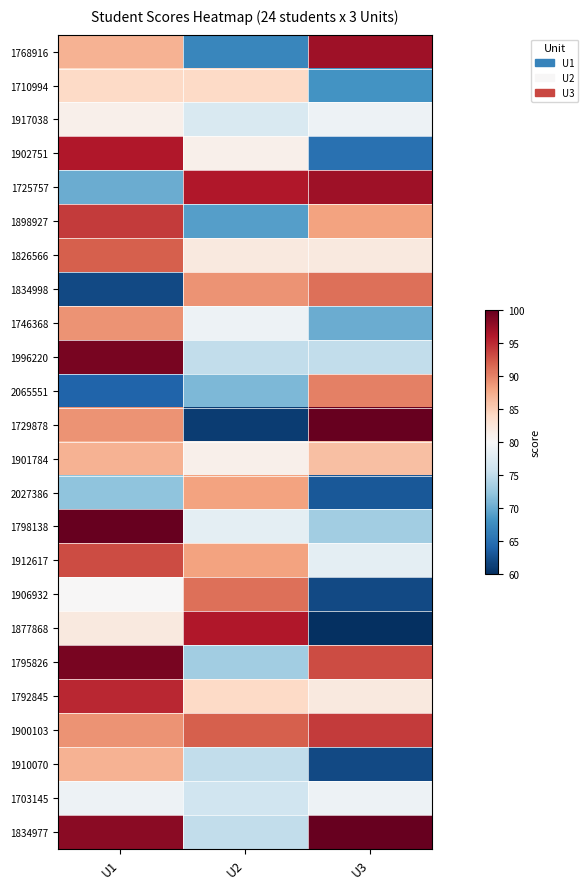

Reading left to right, list all the values displayed in this chart.

1768916: U1=87	U2=67	U3=97
1710994: U1=84	U2=84	U3=68
1917038: U1=81	U2=77	U3=79
1902751: U1=96	U2=81	U3=65
1725757: U1=70	U2=96	U3=97
1898927: U1=94	U2=69	U3=88
1826566: U1=92	U2=82	U3=82
1834998: U1=62	U2=89	U3=91
1746368: U1=89	U2=79	U3=70
1996220: U1=99	U2=75	U3=75
2065551: U1=64	U2=71	U3=90
1729878: U1=89	U2=61	U3=100
1901784: U1=87	U2=81	U3=86
2027386: U1=72	U2=88	U3=63
1798138: U1=100	U2=78	U3=73
1912617: U1=93	U2=88	U3=78
1906932: U1=80	U2=91	U3=62
1877868: U1=82	U2=96	U3=60
1795826: U1=99	U2=73	U3=93
1792845: U1=95	U2=84	U3=82
1900103: U1=89	U2=92	U3=94
1910070: U1=87	U2=75	U3=62
1703145: U1=79	U2=76	U3=79
1834977: U1=98	U2=75	U3=100